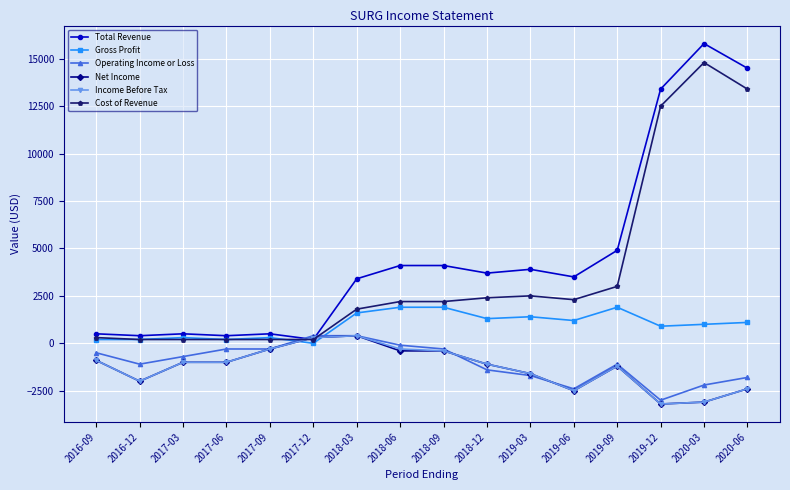

True or false: Net Income has a value of -3100 at 2020-03.

True